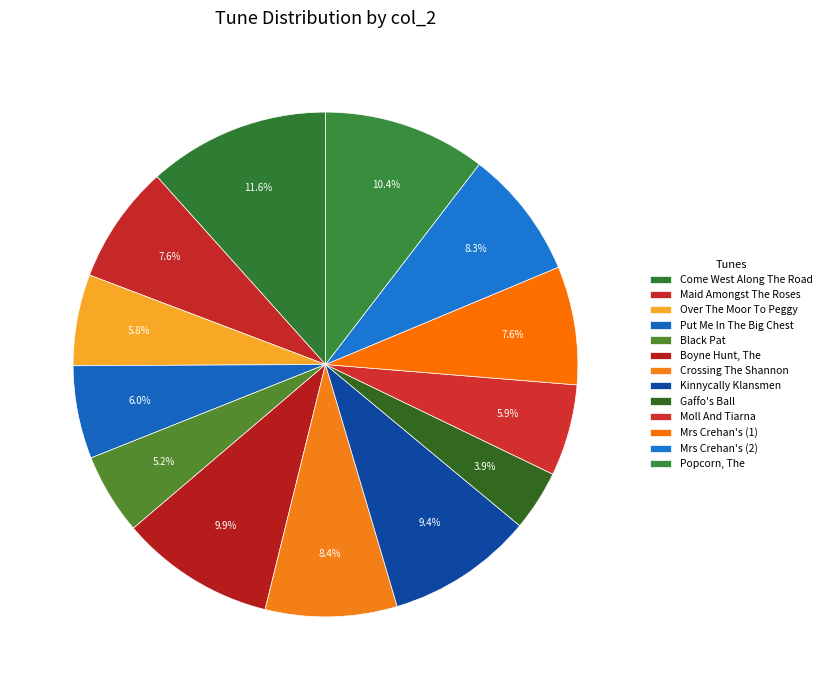

To the nearest percent, what is the difference between the largest and smallest slice percentages?

8%